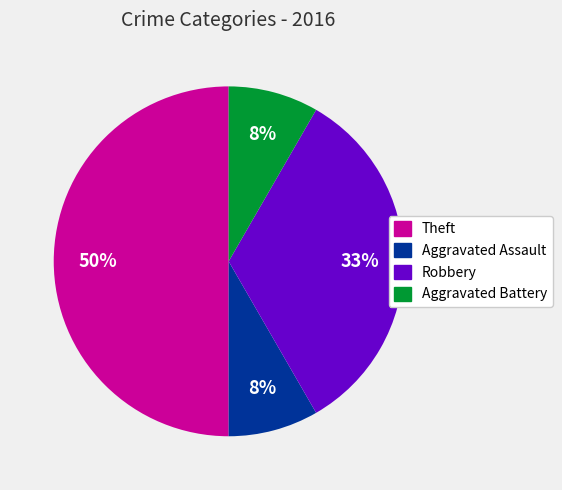

What percentage is the Aggravated Battery slice, to the nearest percent?

8%